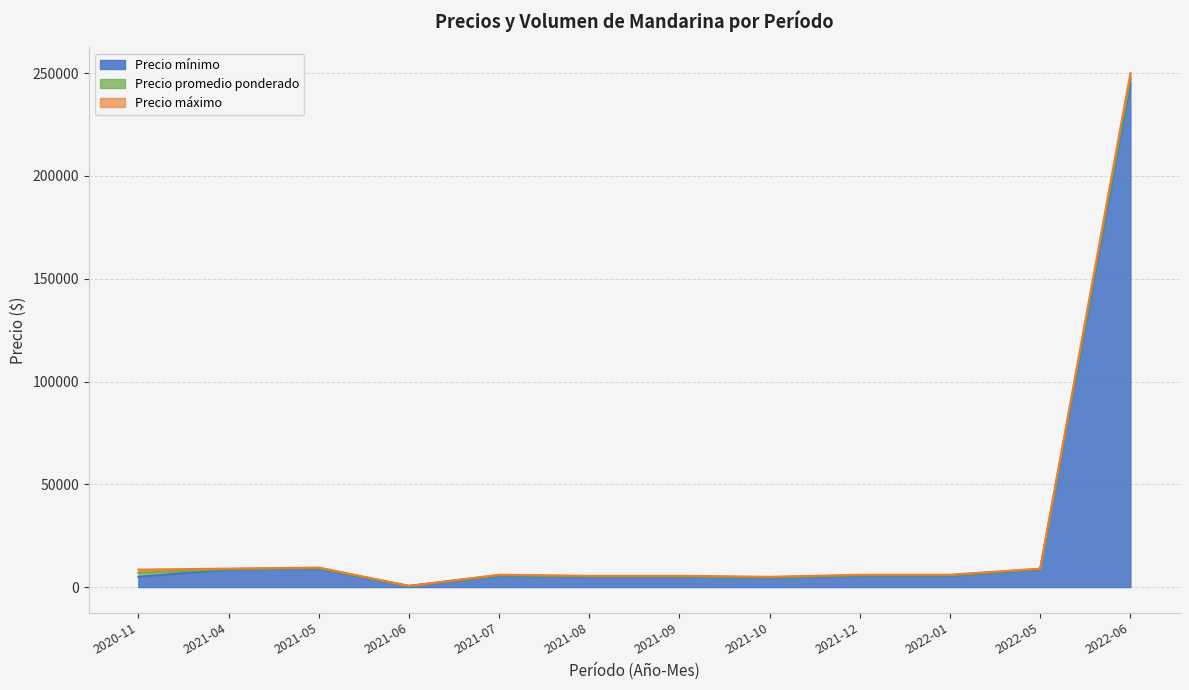

What are all the series names shown in the legend?

Precio máximo, Precio promedio ponderado, Precio mínimo